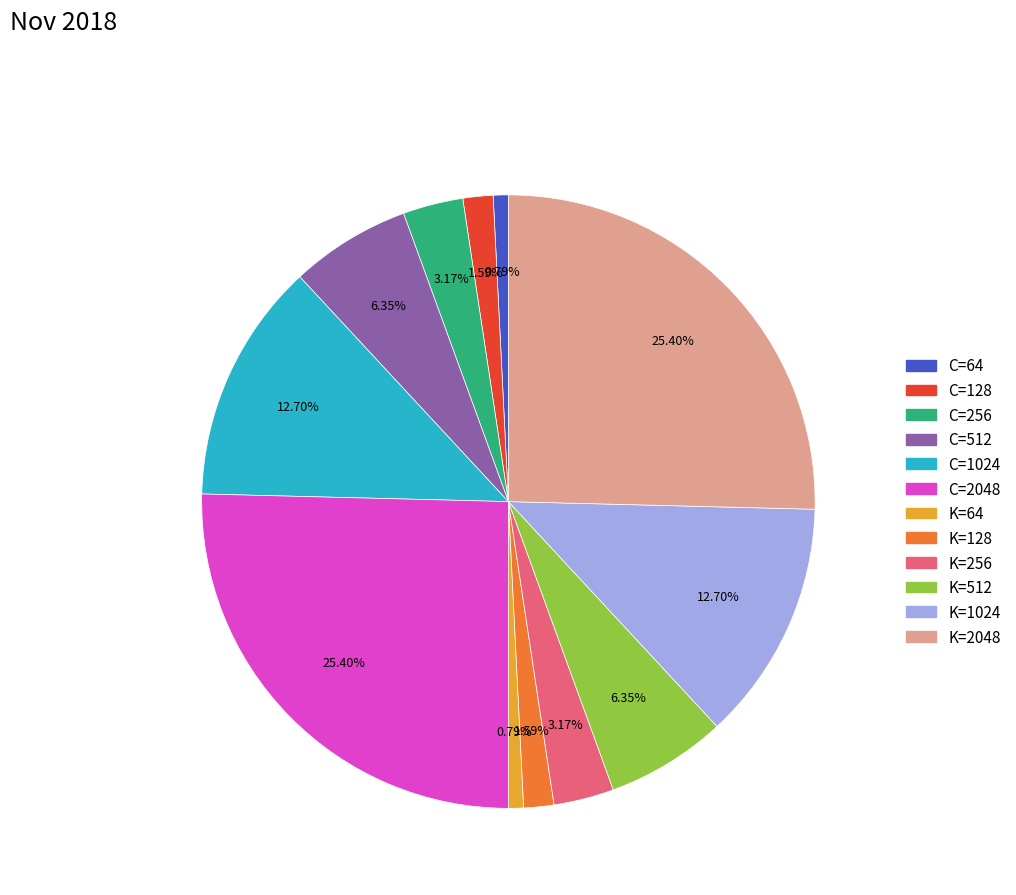

Which has a higher value, C=64 or K=128?

K=128